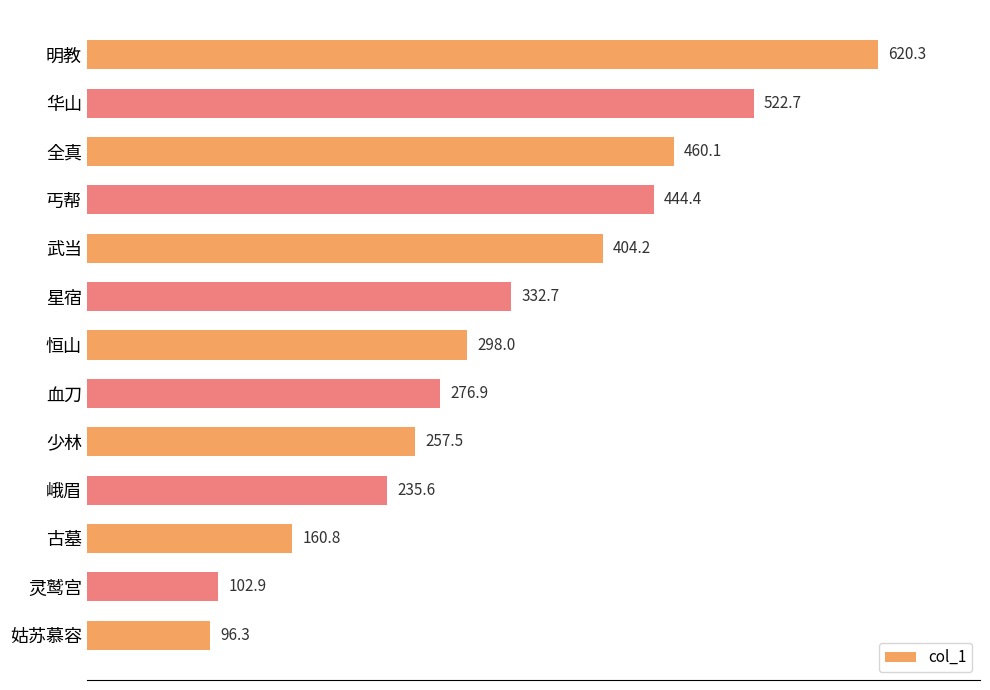

What is the difference between the second highest and second lowest values?

419.8